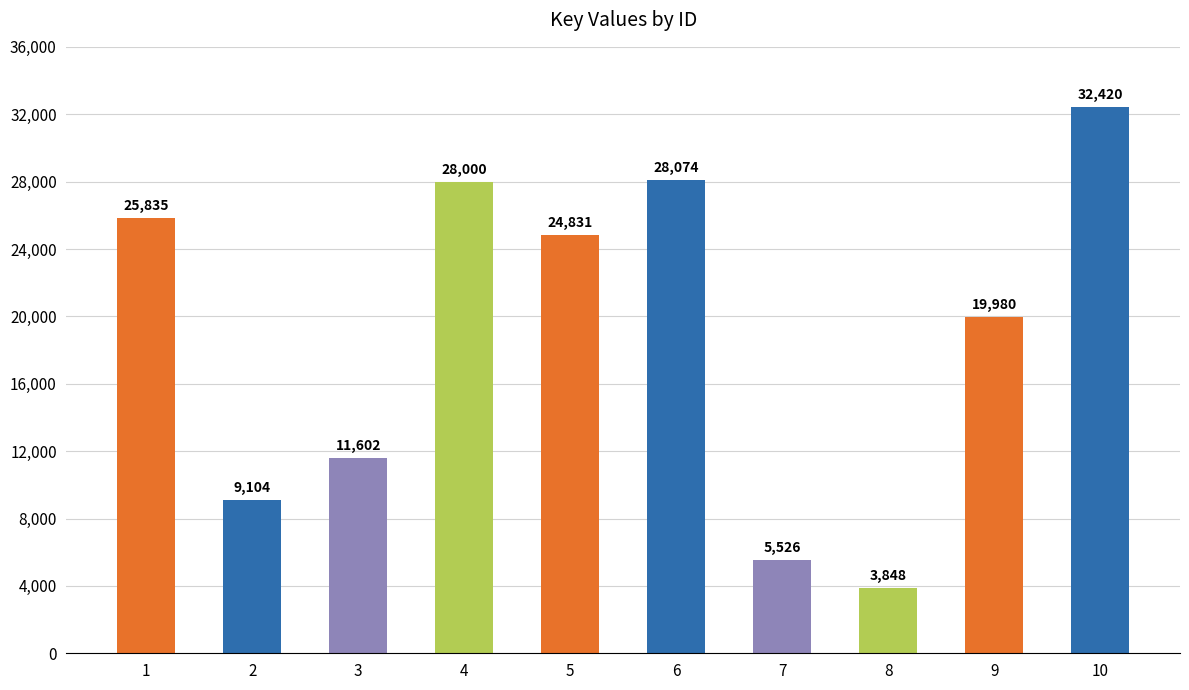

Where does the data first go above 24831?

1